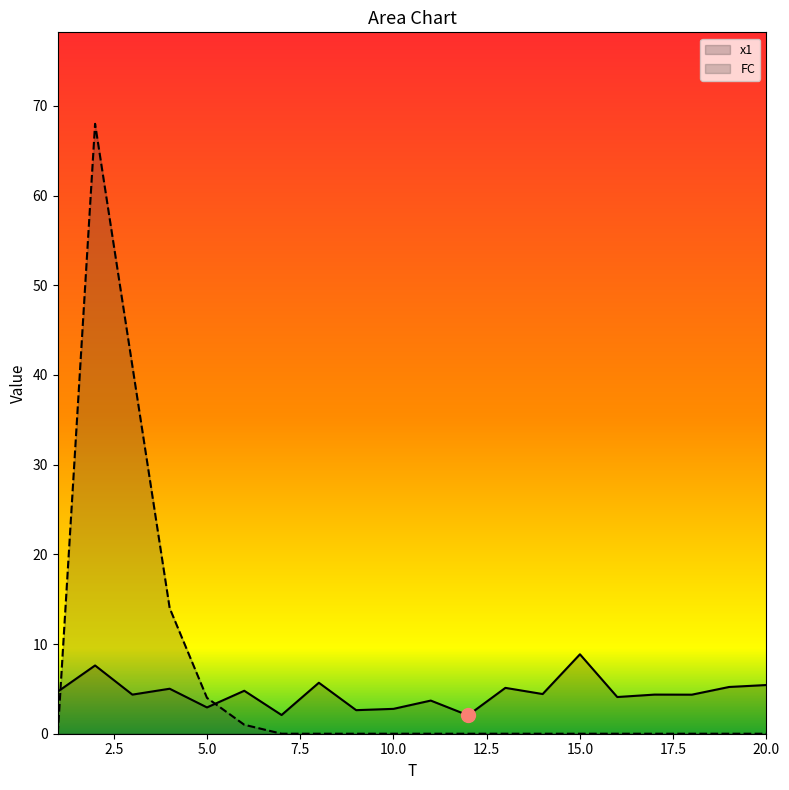

Where do x1 and FC first cross each other?

1 and 2